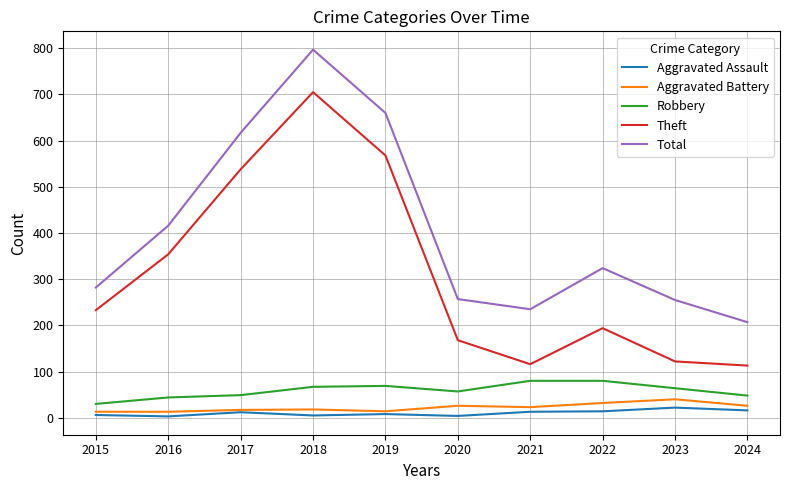

What is the approximate value of Robbery at 2020, to the nearest 5?

55